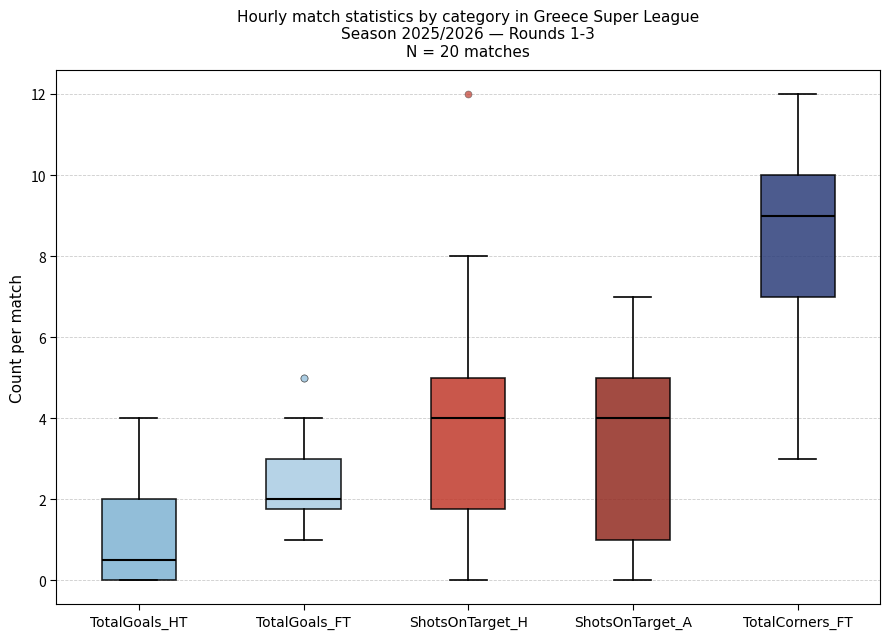

Which box is the tallest, from its lower edge to its upper edge?

ShotsOnTarget_A